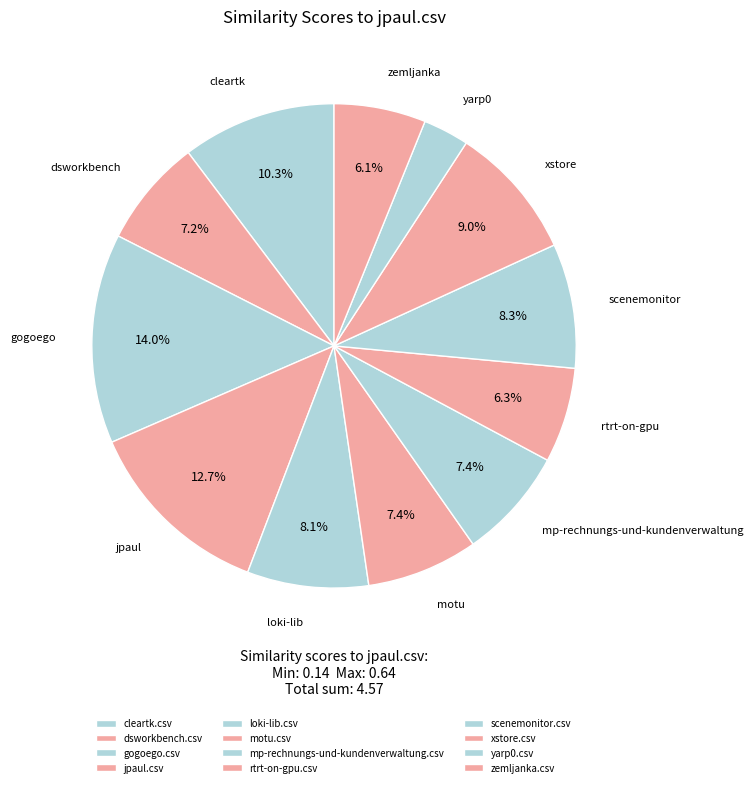

How many slices are in this pie chart?

12